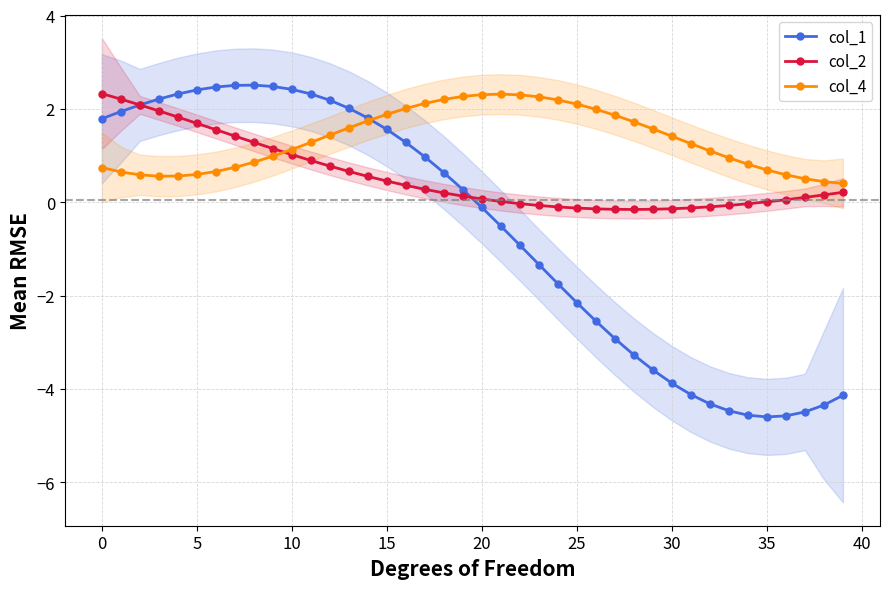

At which label does col_1 reach its minimum?

35